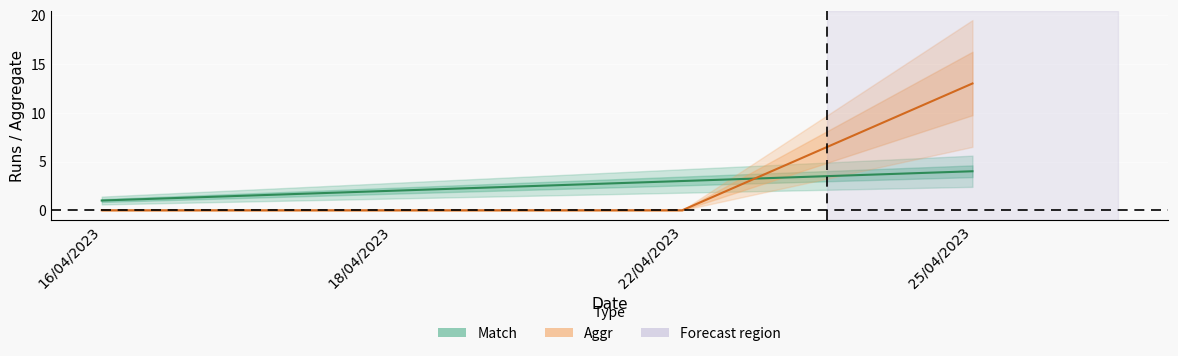

What is the lowest value of the Match series?

1